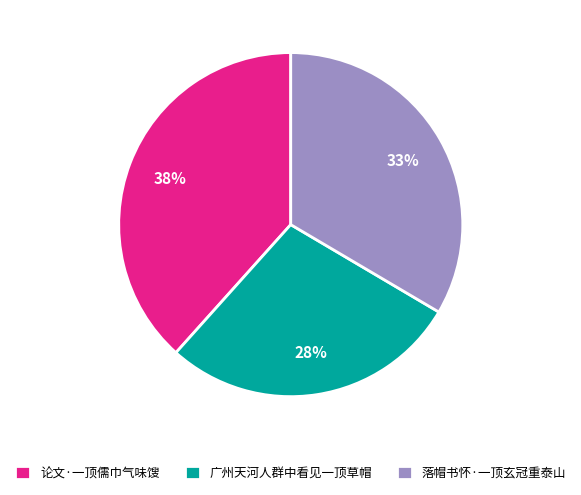

True or false: 论文·一顶儒巾气味馊 accounts for 38% of the total.

True